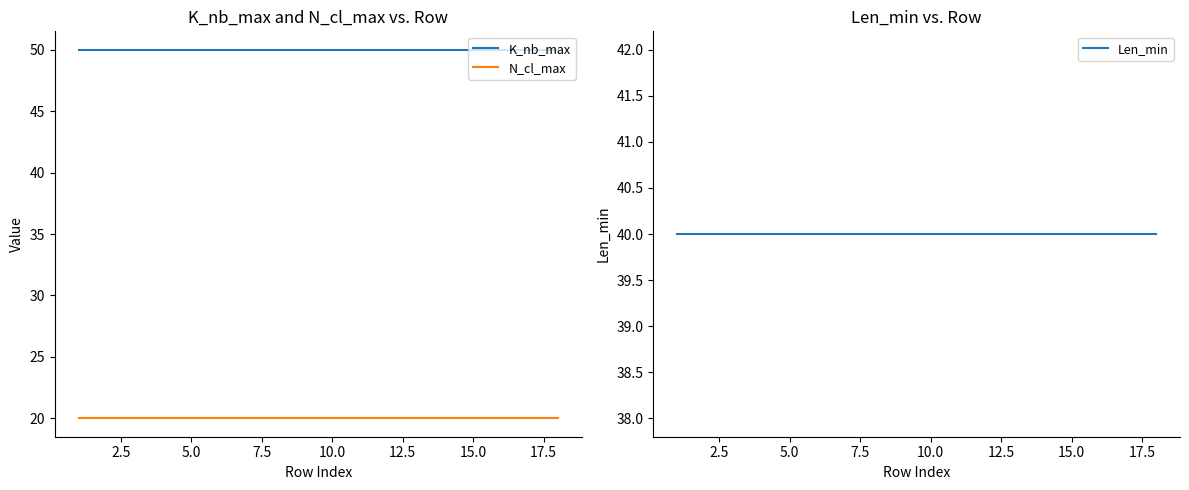

True or false: N_cl_max and Len_min intersect in this chart.

False